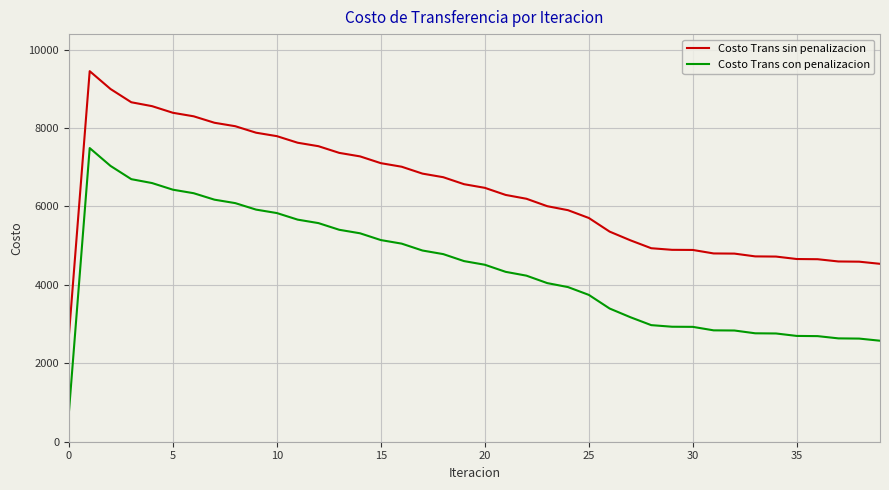

What is the difference between the maximum and minimum values in the Costo Trans sin penalizacion series?

6738.3